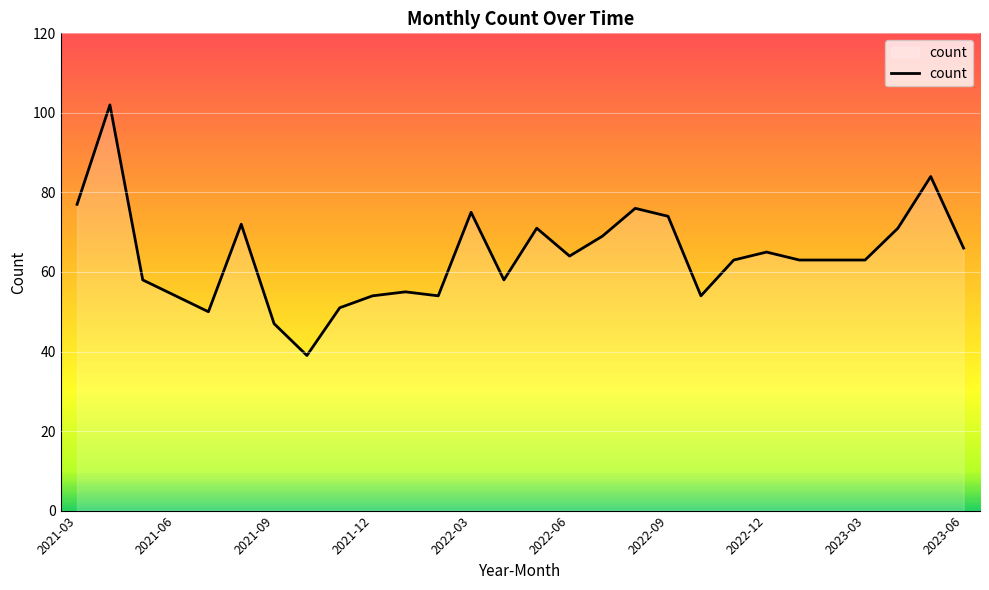

How many lines are shown in the chart?

1